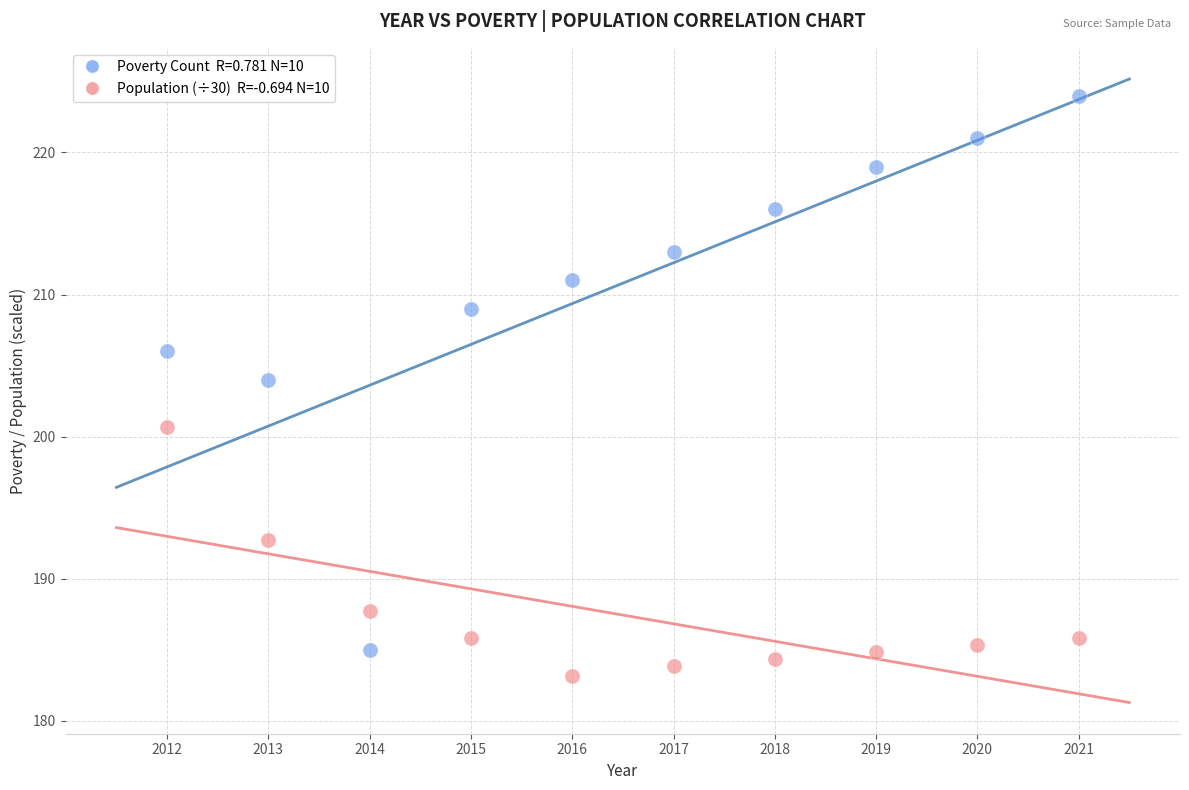

Across all data points, what is the range of X values (max minus min)?

9.0